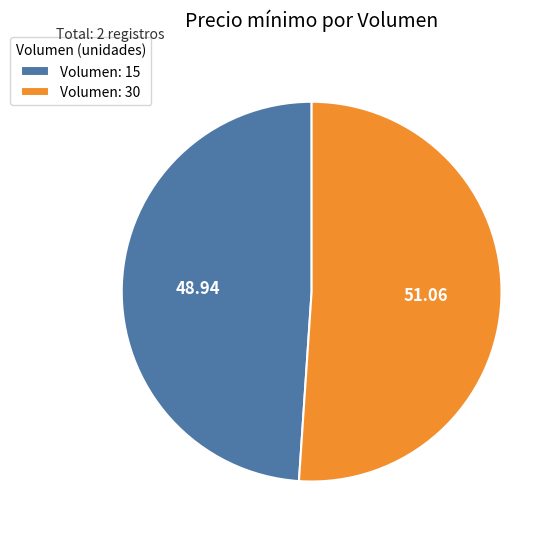

Is there any slice that represents more than half of the pie?

Yes